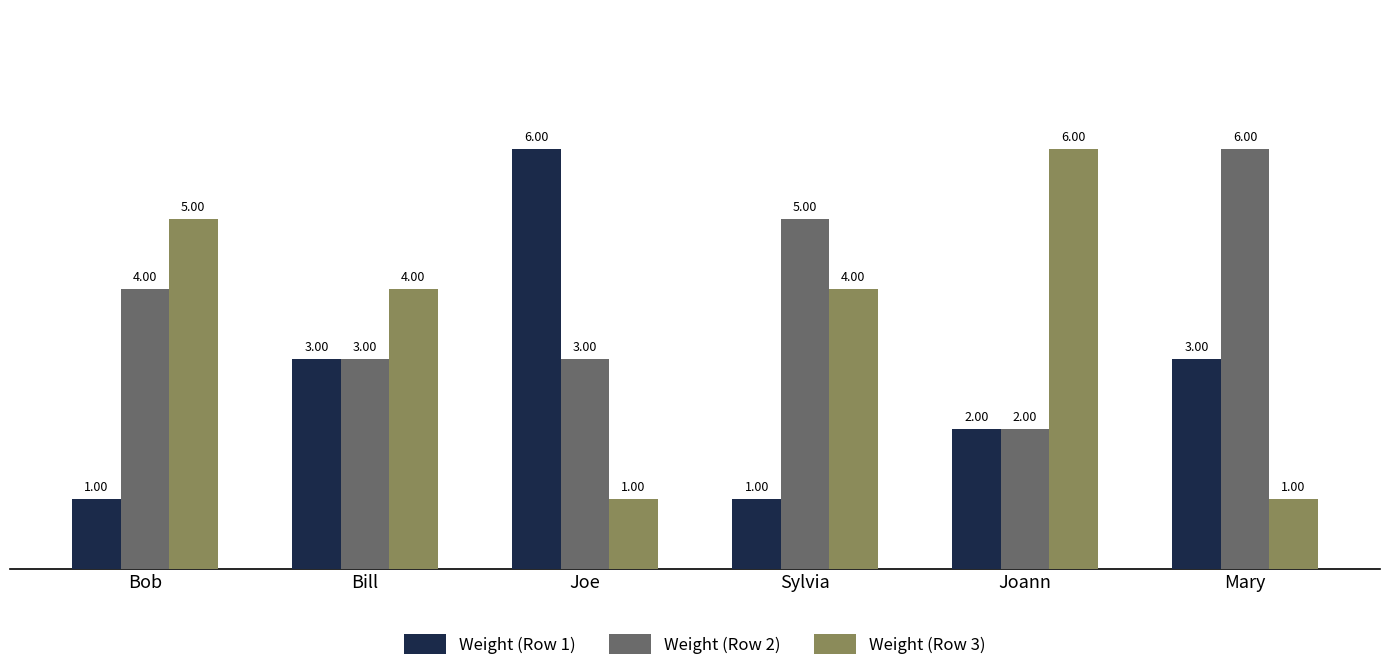

What is the approximate value of Weight (Row 1) at Mary?

3